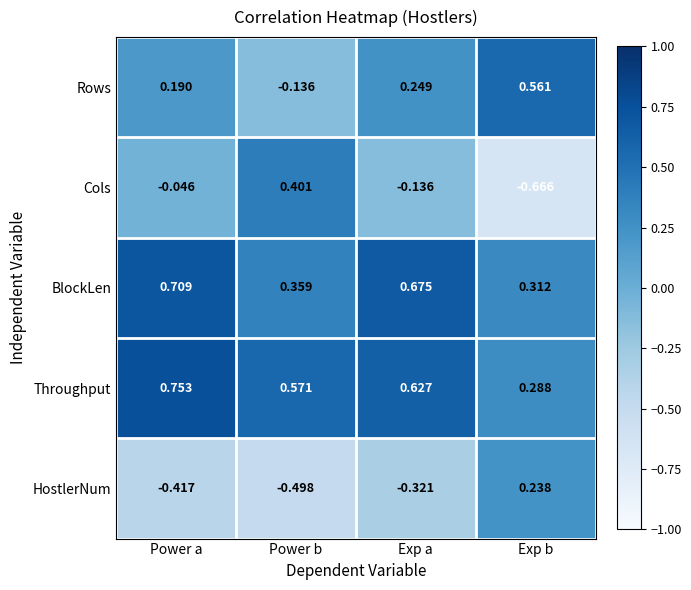

Which series has the largest total across all categories?

Throughput